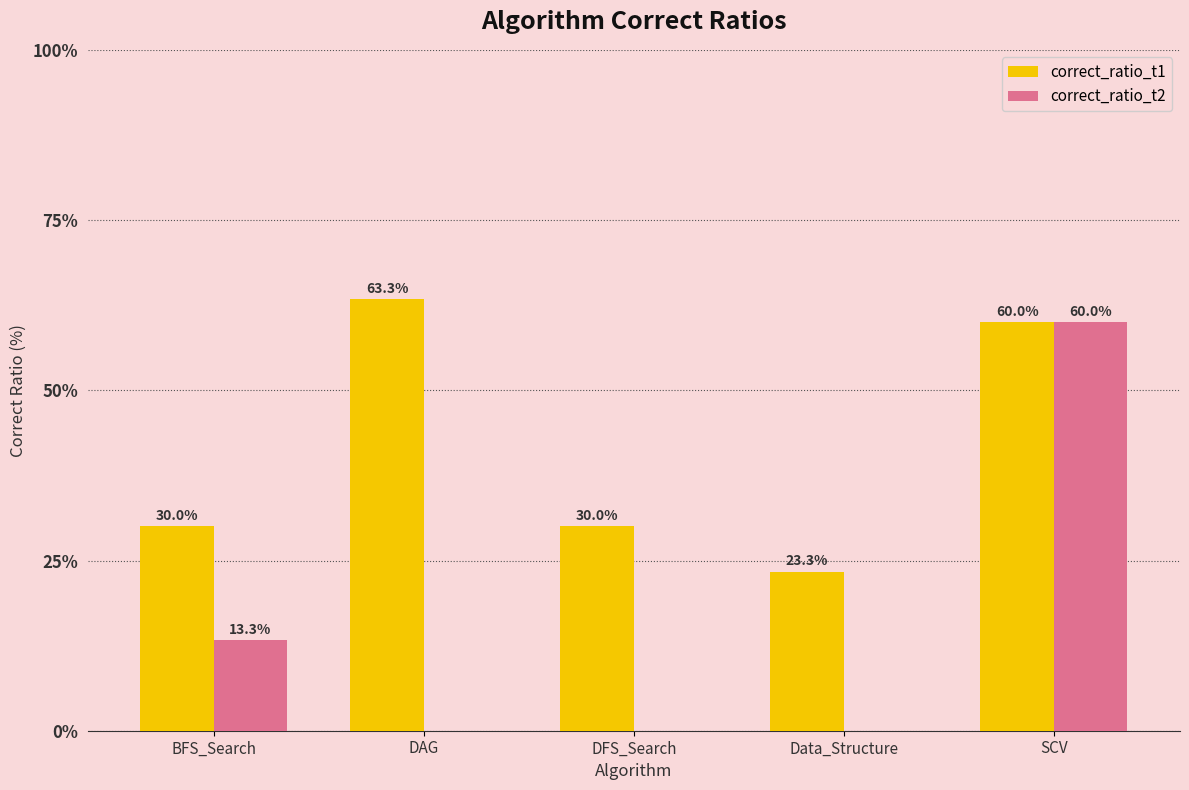

At which label does correct_ratio_t2 reach its peak?

SCV